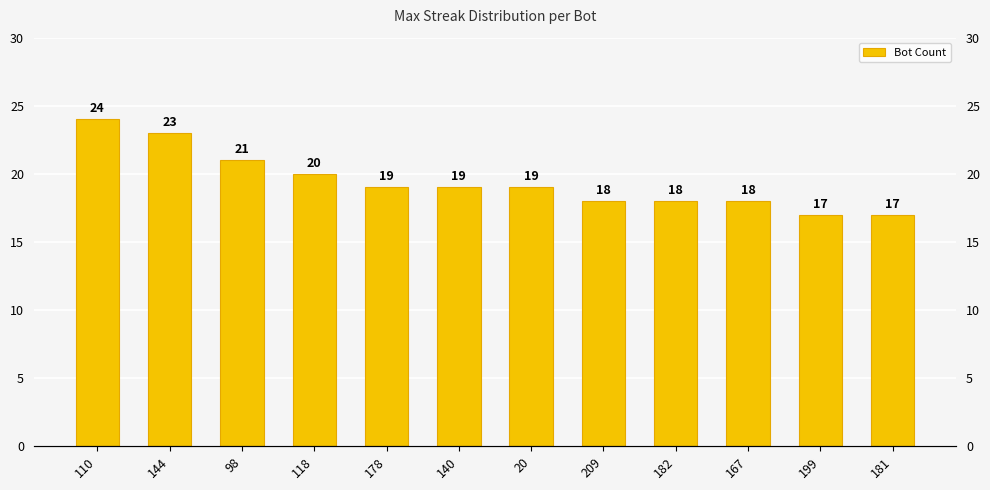

Reading right to left, list all the values displayed in this chart.

17	17	18	18	18	19	19	19	20	21	23	24